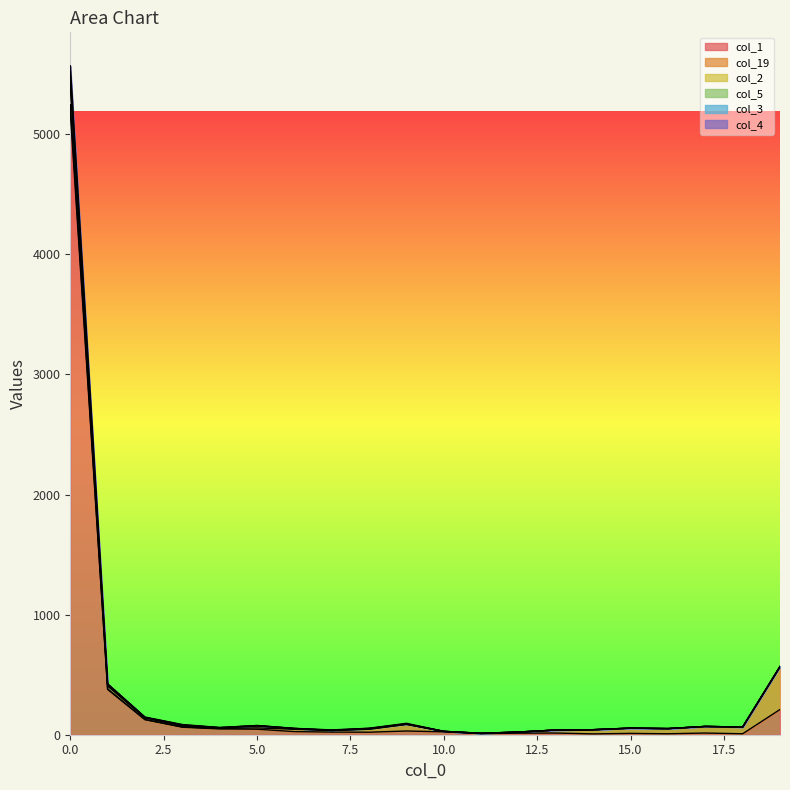

True or false: col_4 and col_1 cross at least once.

False